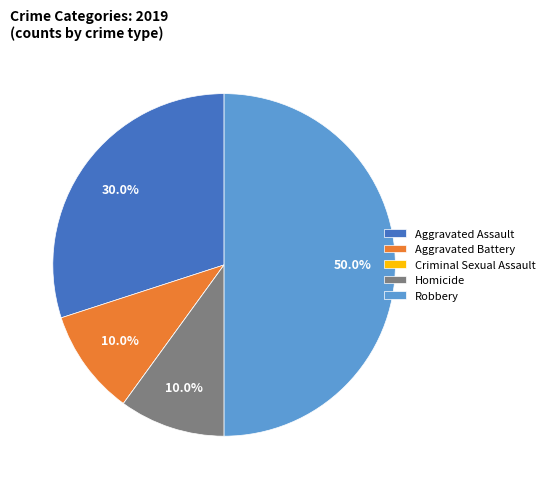

Is the sum of Aggravated Battery and Aggravated Assault greater than half?

No